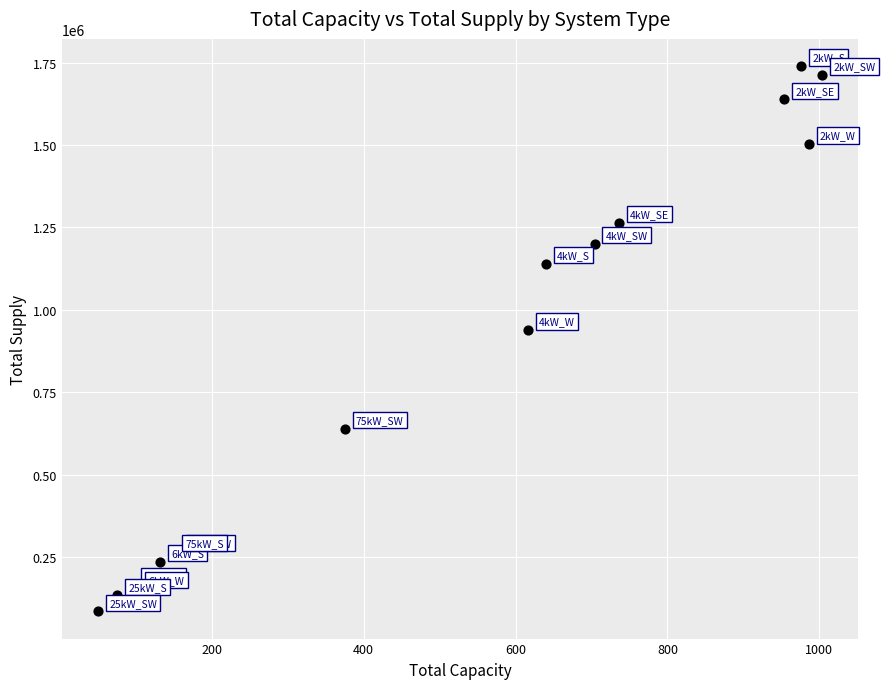

What Y value in the scatter plot is closest to 912284?

938846.7